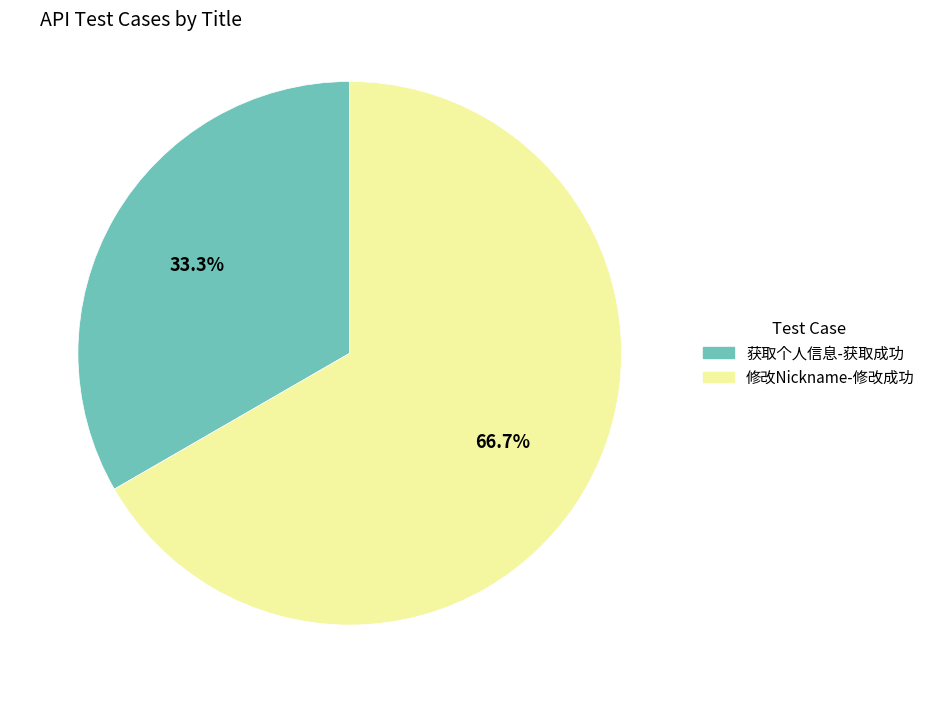

Rank the categories by value from highest to lowest.

修改Nickname-修改成功, 获取个人信息-获取成功